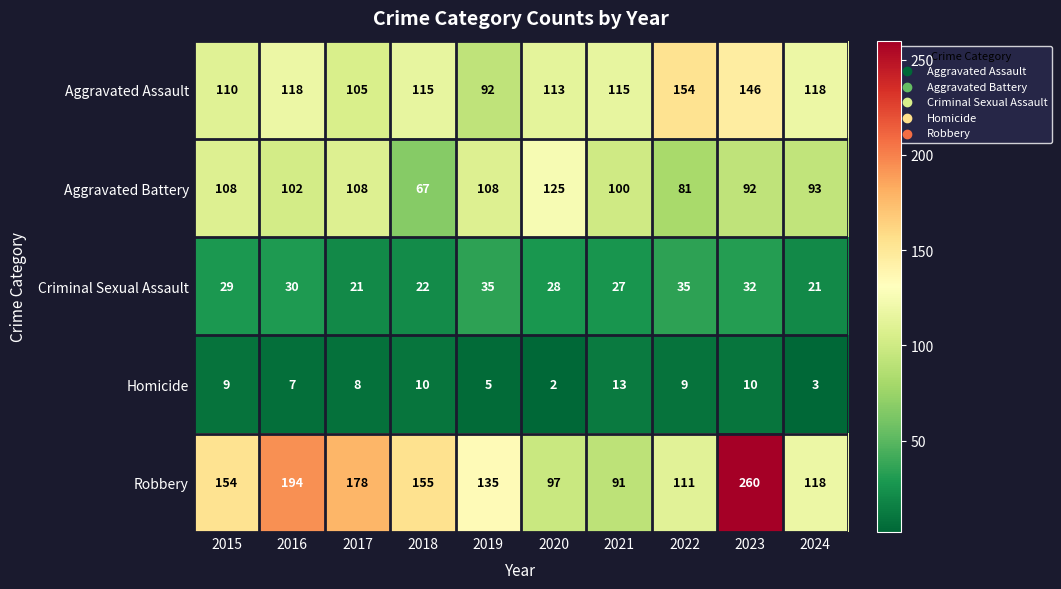

What is the difference between the maximum and minimum values in the Homicide series?

11